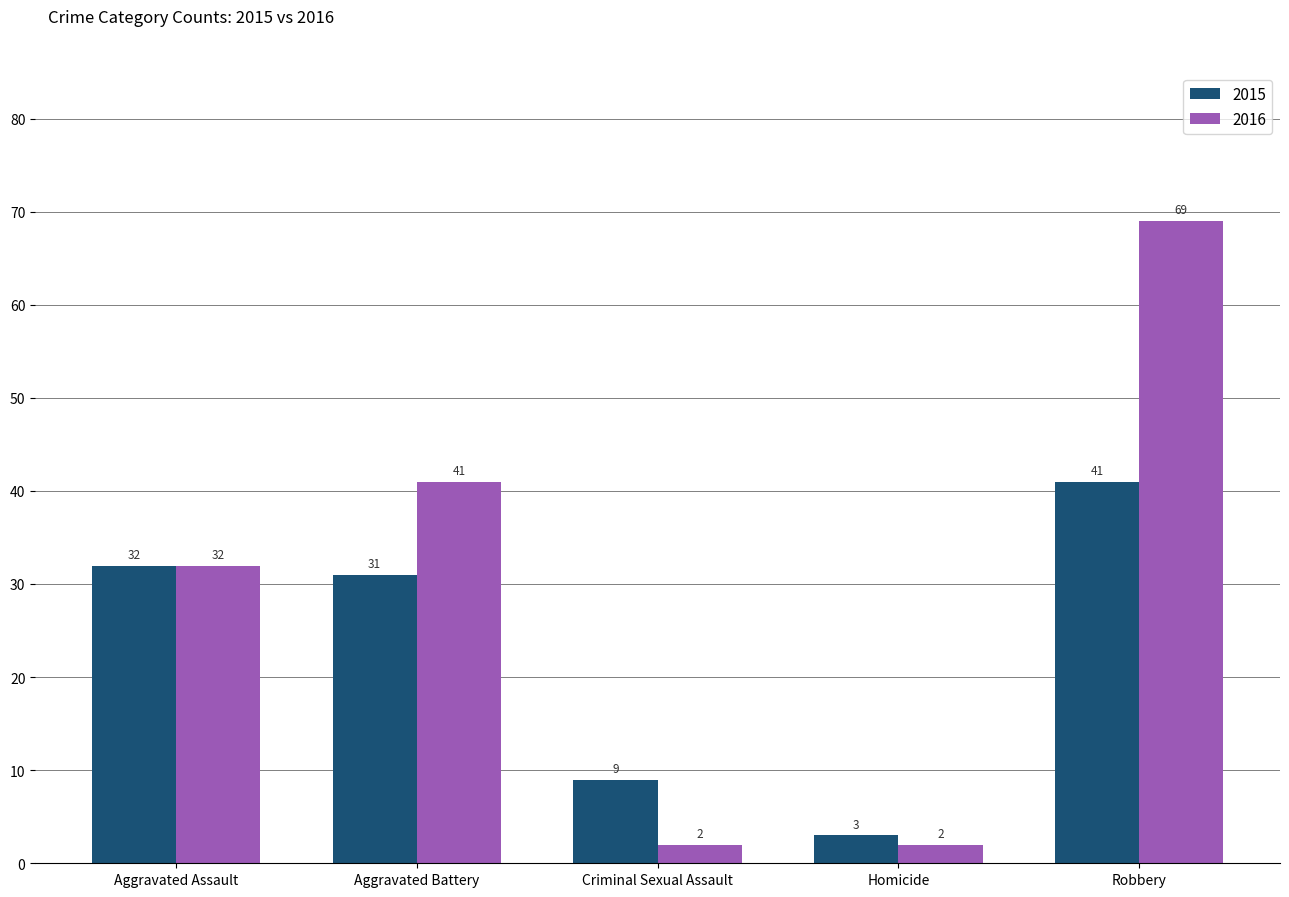

Rank the categories by 2015 value from lowest to highest.

Homicide, Criminal Sexual Assault, Aggravated Battery, Aggravated Assault, Robbery